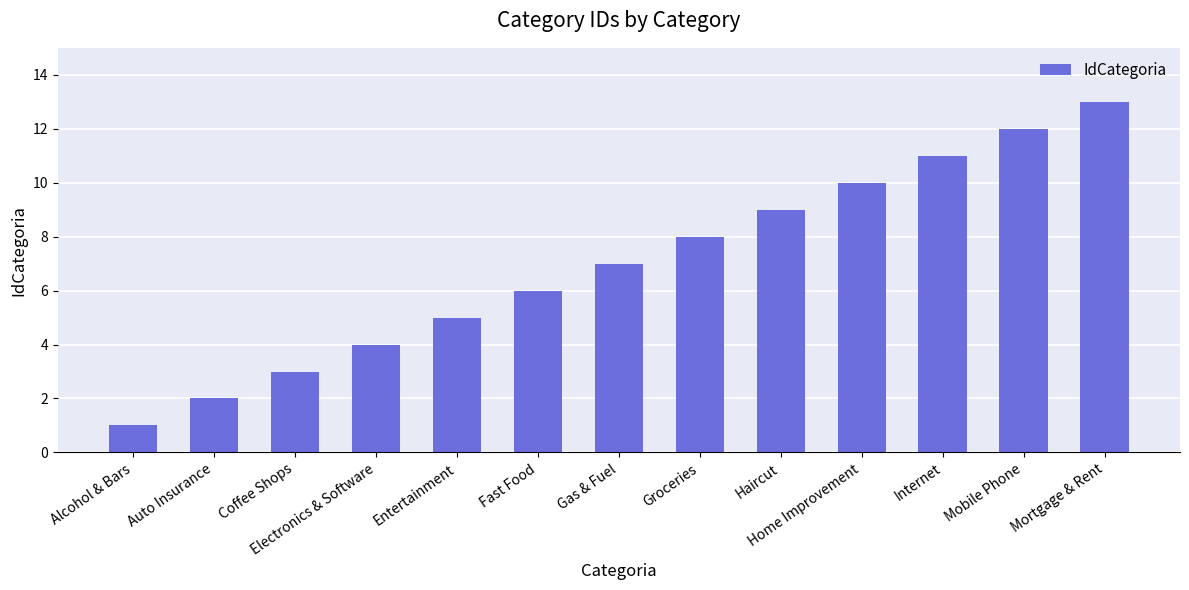

Reading left to right, extract all data points from this chart.

1	2	3	4	5	6	7	8	9	10	11	12	13